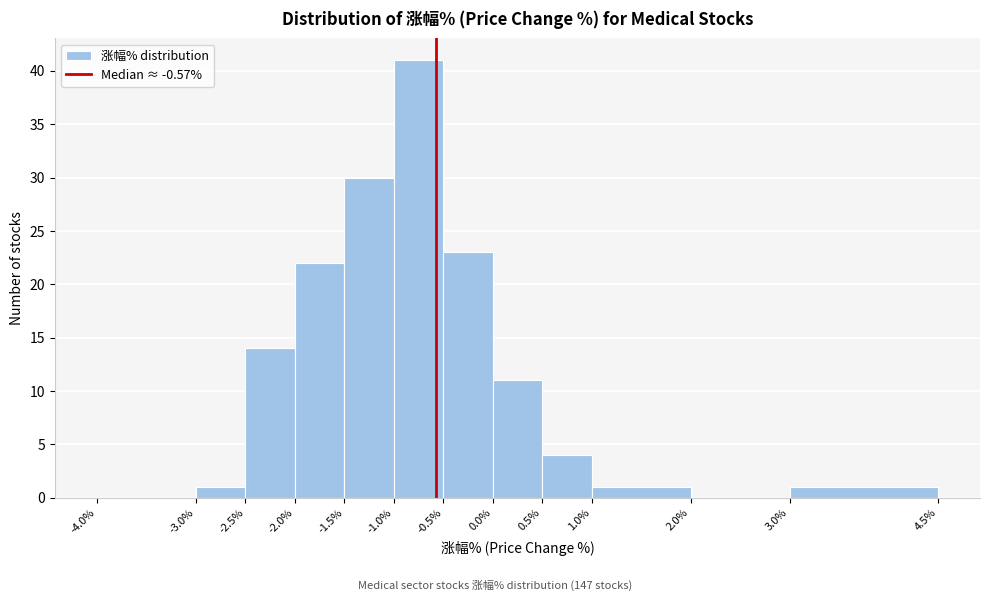

What is the height of the bar covering -2.5% to -2.0% on the x-axis? The values are not printed on the chart, so give them approximately, as read against the axis.

14